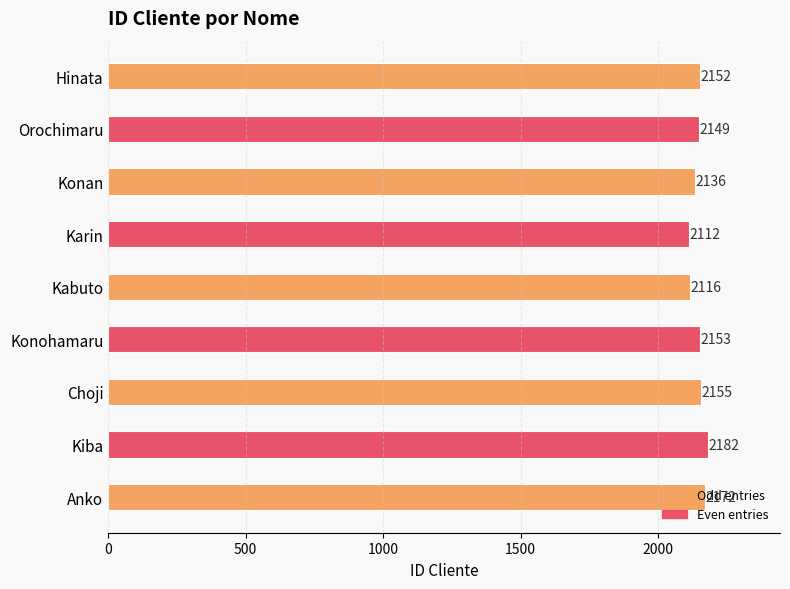

What is the minimum value shown in the chart?

2112